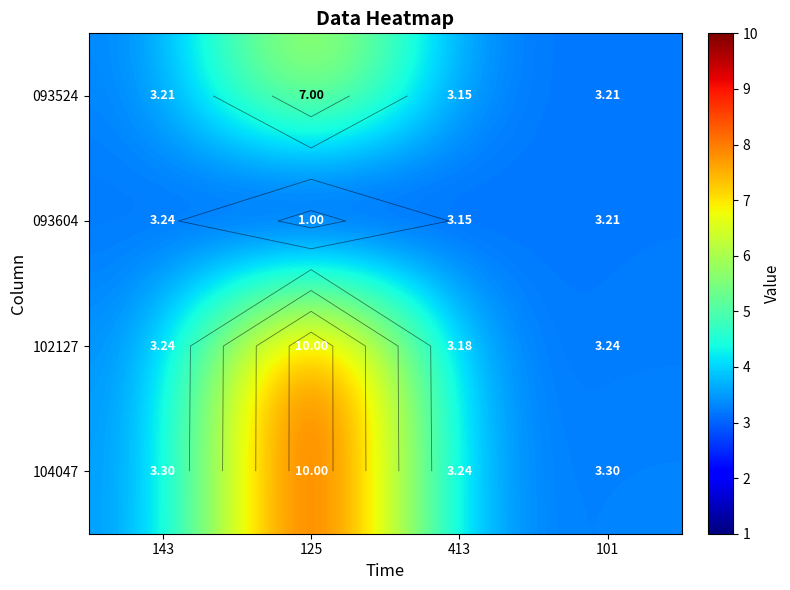

Read the 104047 value at 143.

3.3